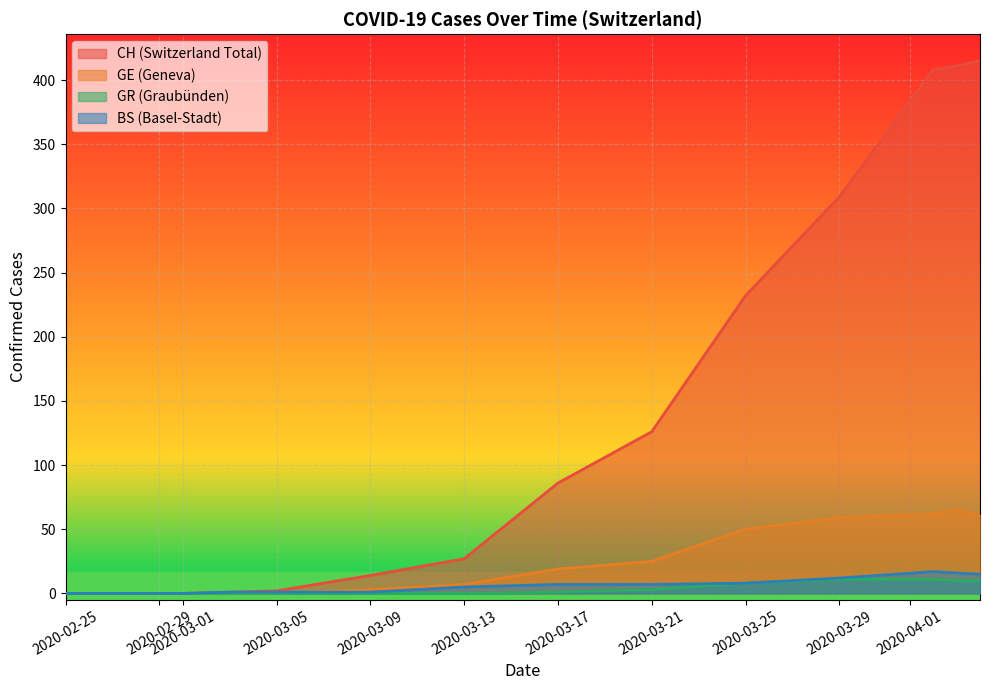

Rank the series by their maximum value, from lowest to highest.

GR (Graubünden), BS (Basel-Stadt), GE (Geneva), CH (Switzerland Total)